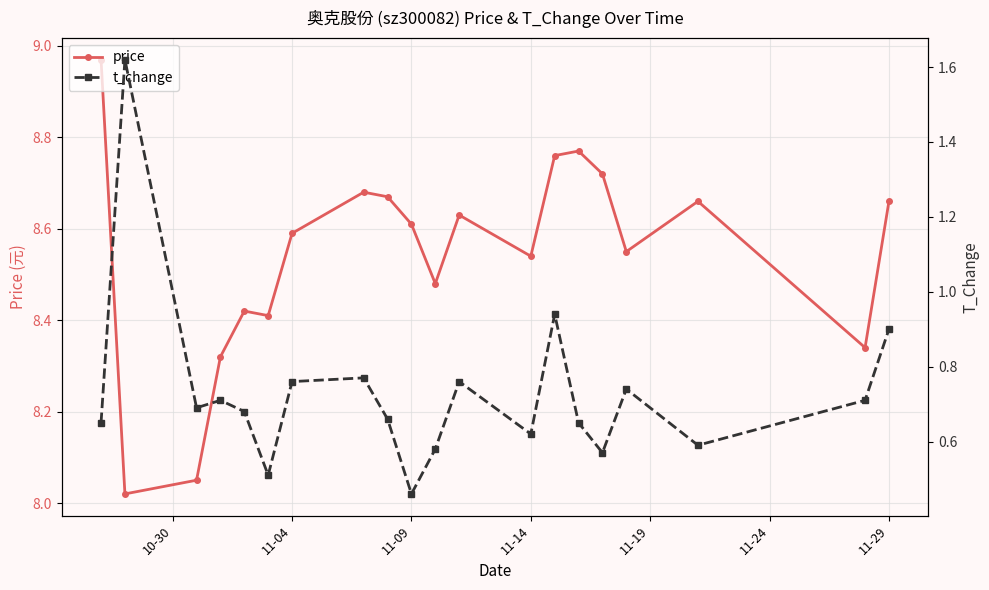

Rank the series by their maximum value, from highest to lowest.

price, t_change